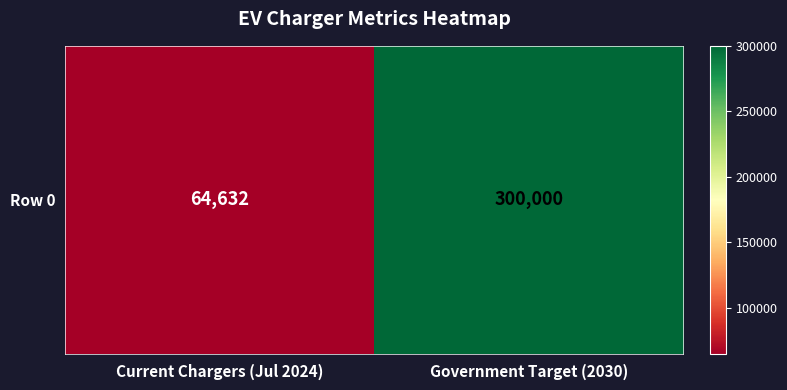

Between Government Target (2030) and Current Chargers (Jul 2024), which is larger?

Government Target (2030)